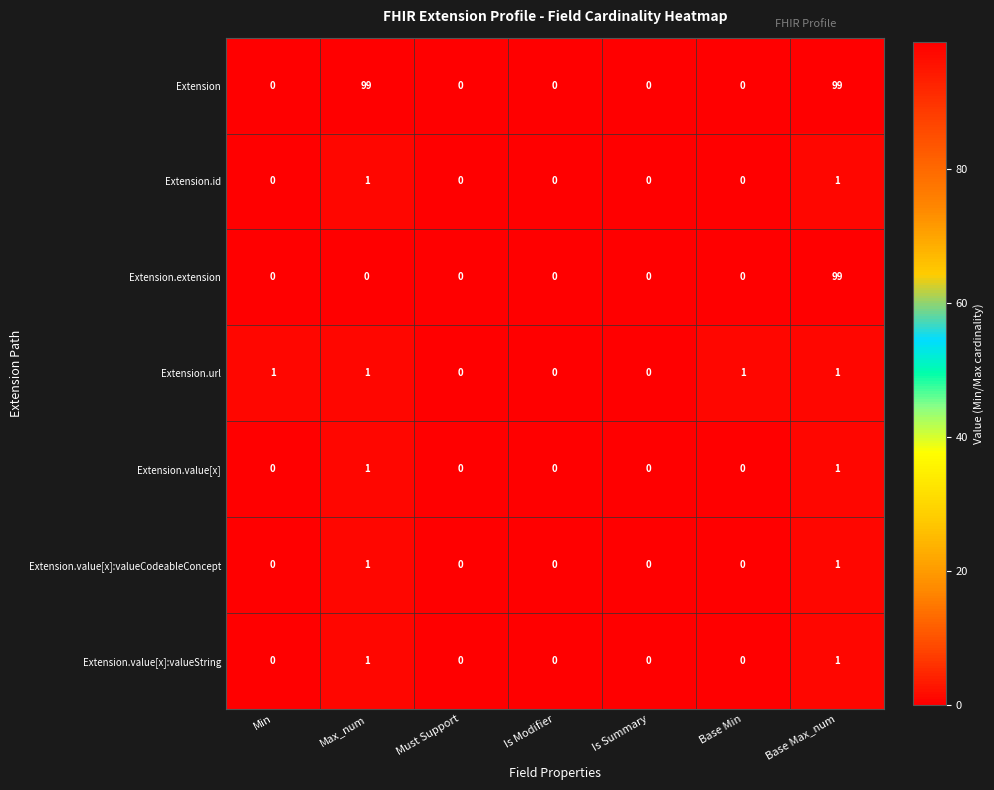

How many Extension values are between 0 and 99?

7